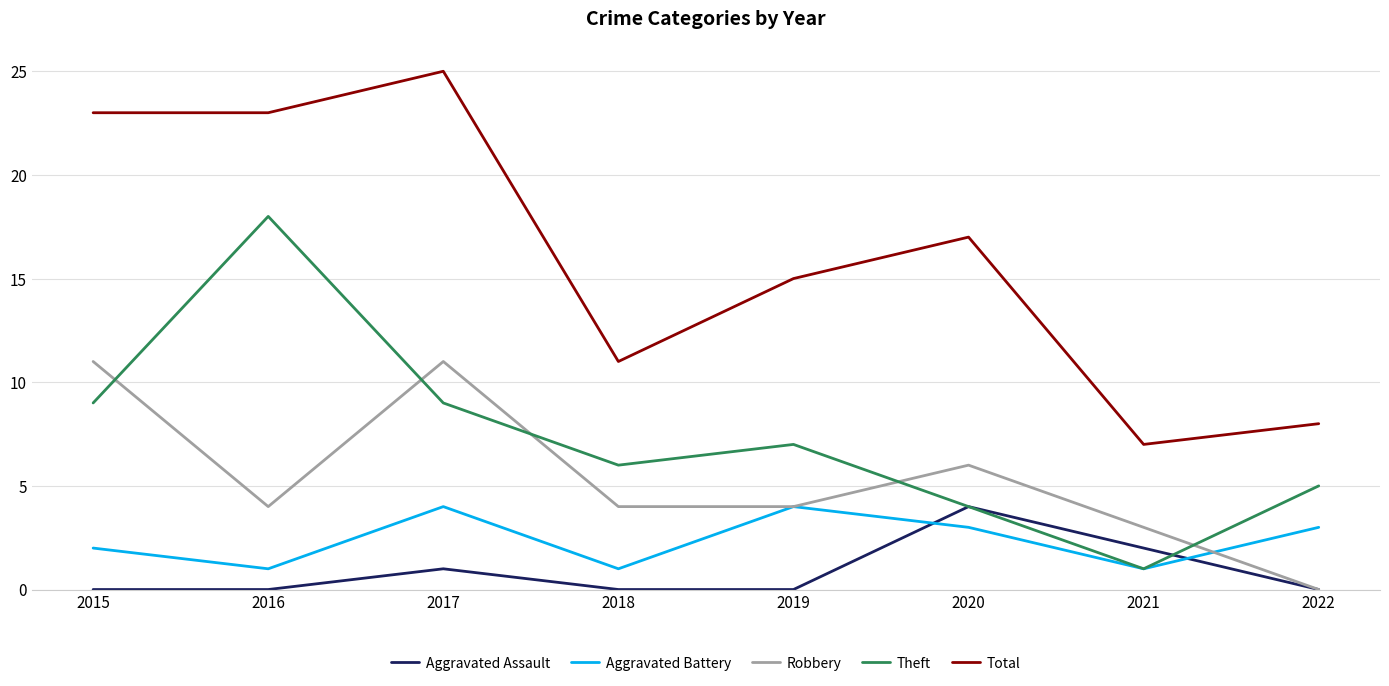

What is the spread (max minus min) of values at 2020?

14